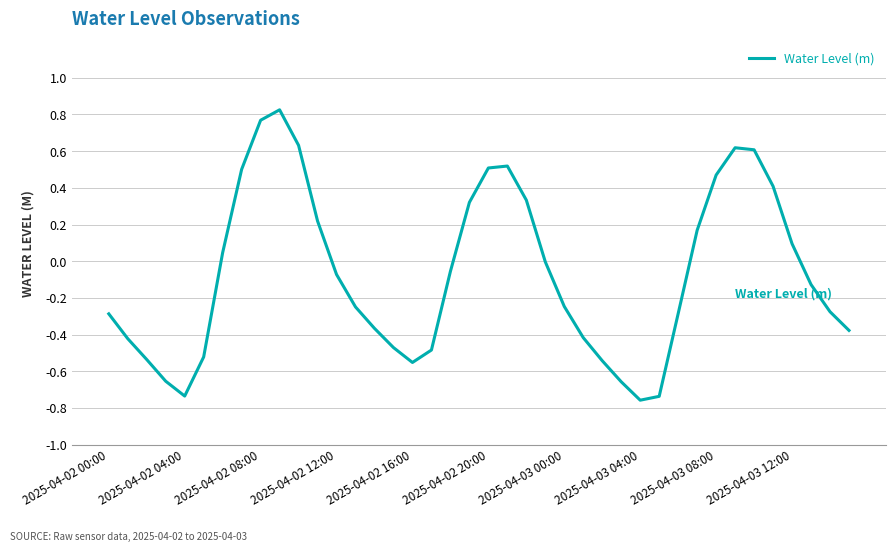

What is the difference between the maximum and minimum values?

1.6